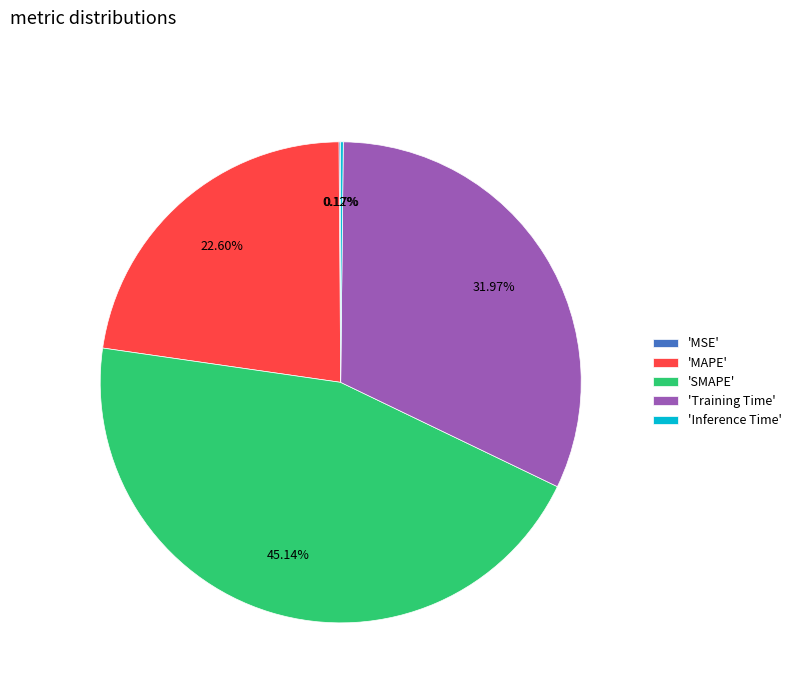

What is the largest slice in the pie chart?

'SMAPE'